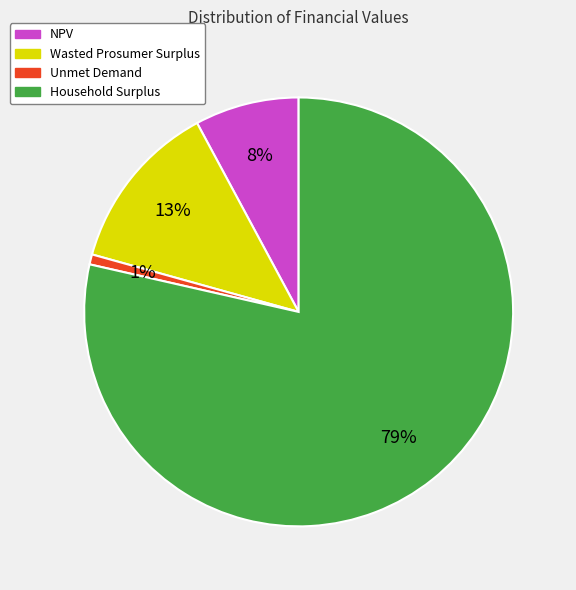

Does any single category account for the majority?

Yes